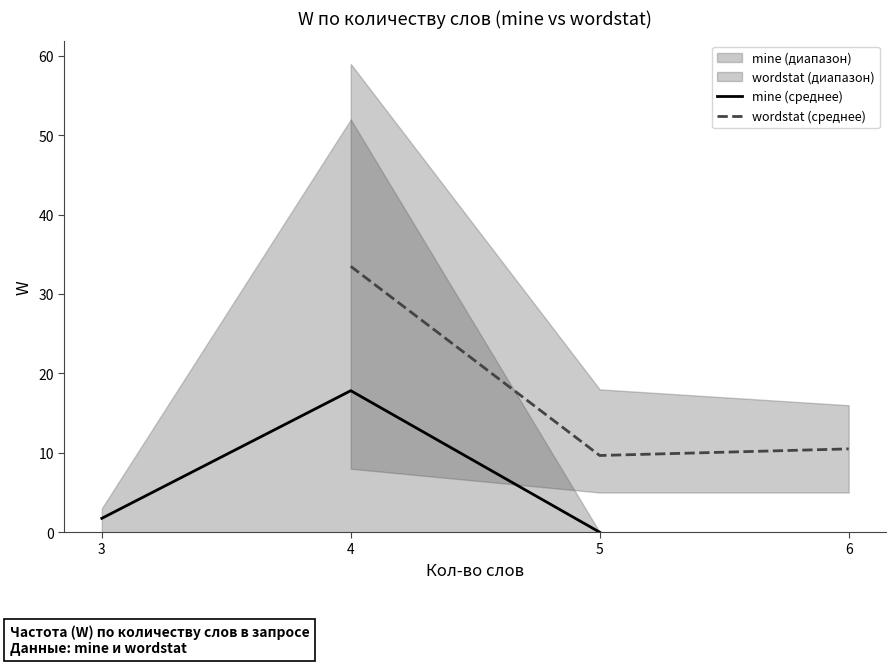

The value of wordstat (среднее) at 5 is 9.7. True or false?

True